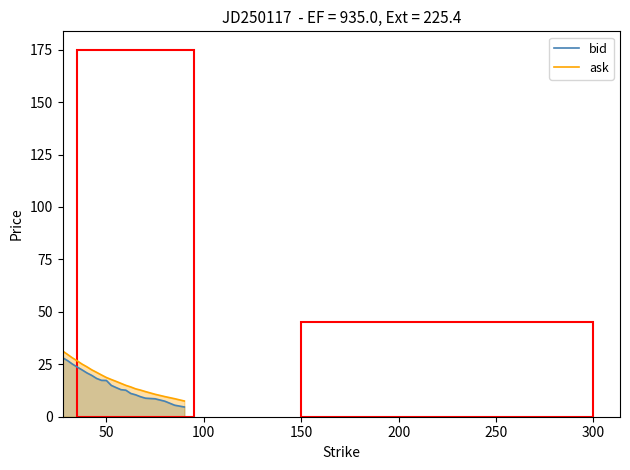

What is the difference between the maximum and second lowest values in the bid series?

22.6